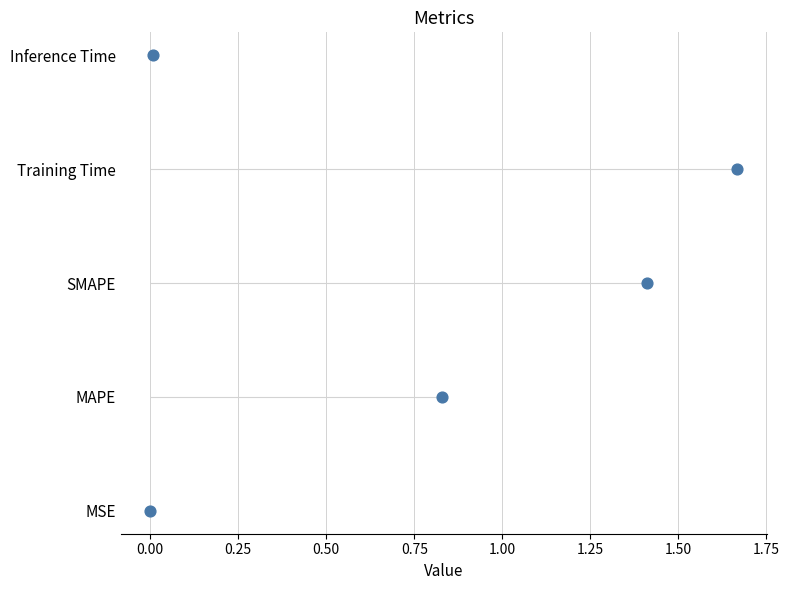

Between 0.00 and 0.75, which is larger?

0.75